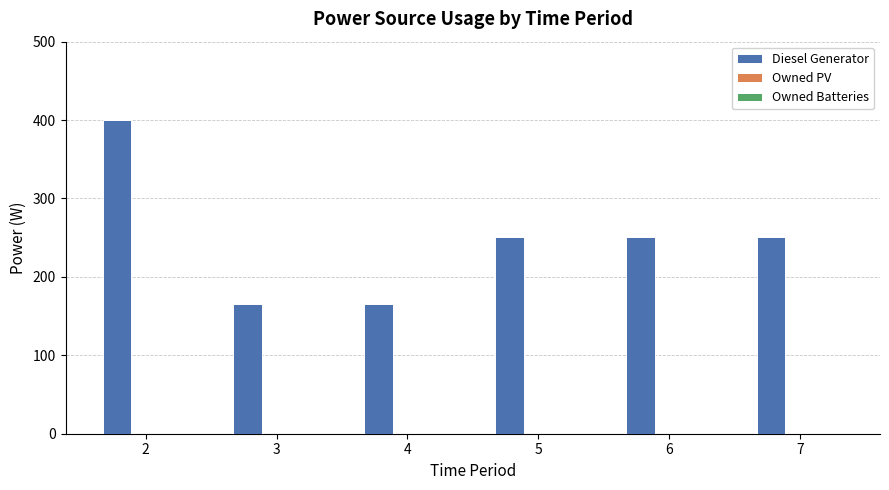

Reading left to right, transcribe all the data shown in this chart.

2=400	3=166	4=166	5=251	6=251	7=251